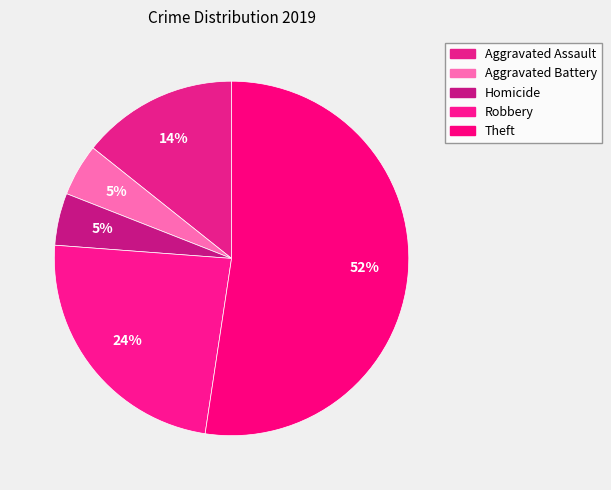

Count the number of slices in the pie.

5